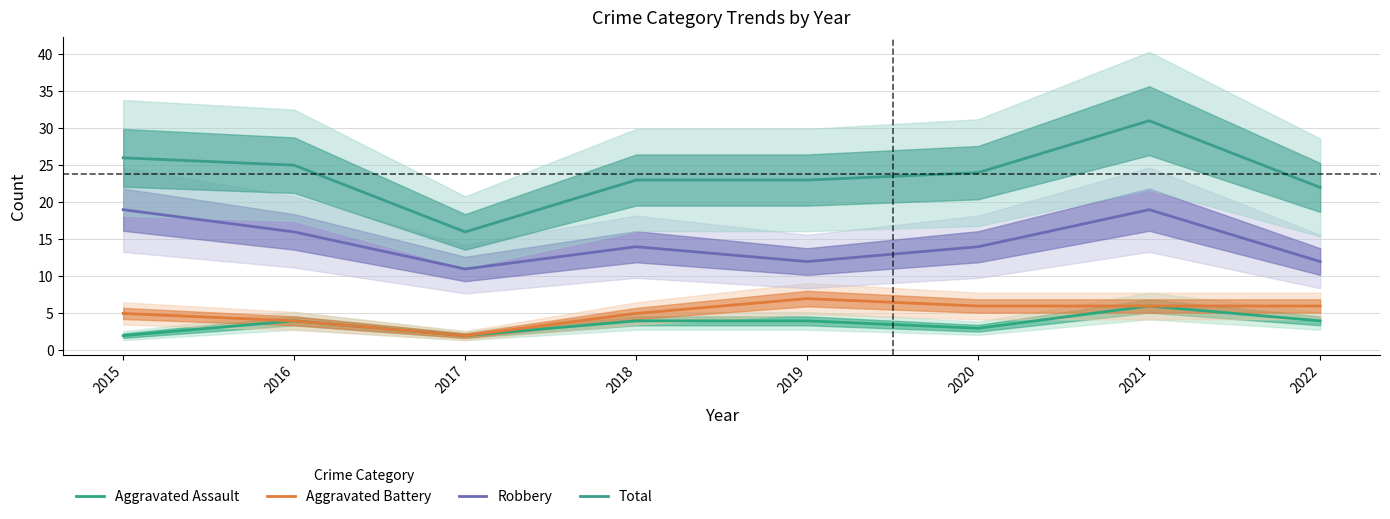

What is the sum of all Aggravated Assault values?

29